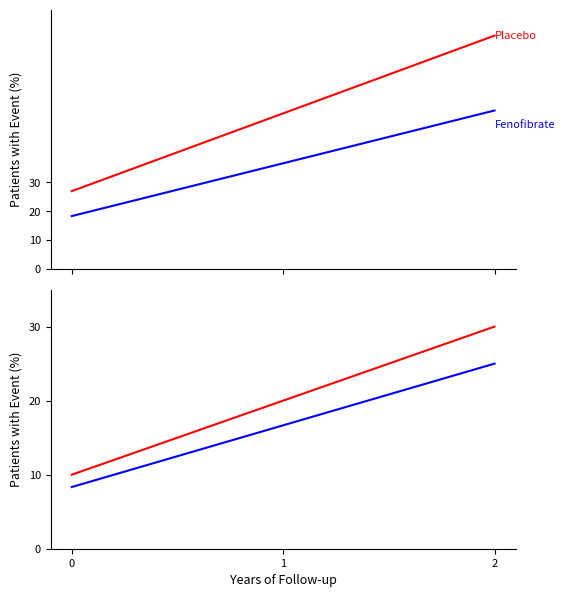

The Fenofibrate series shows 25.1 at 1. True or false?

False